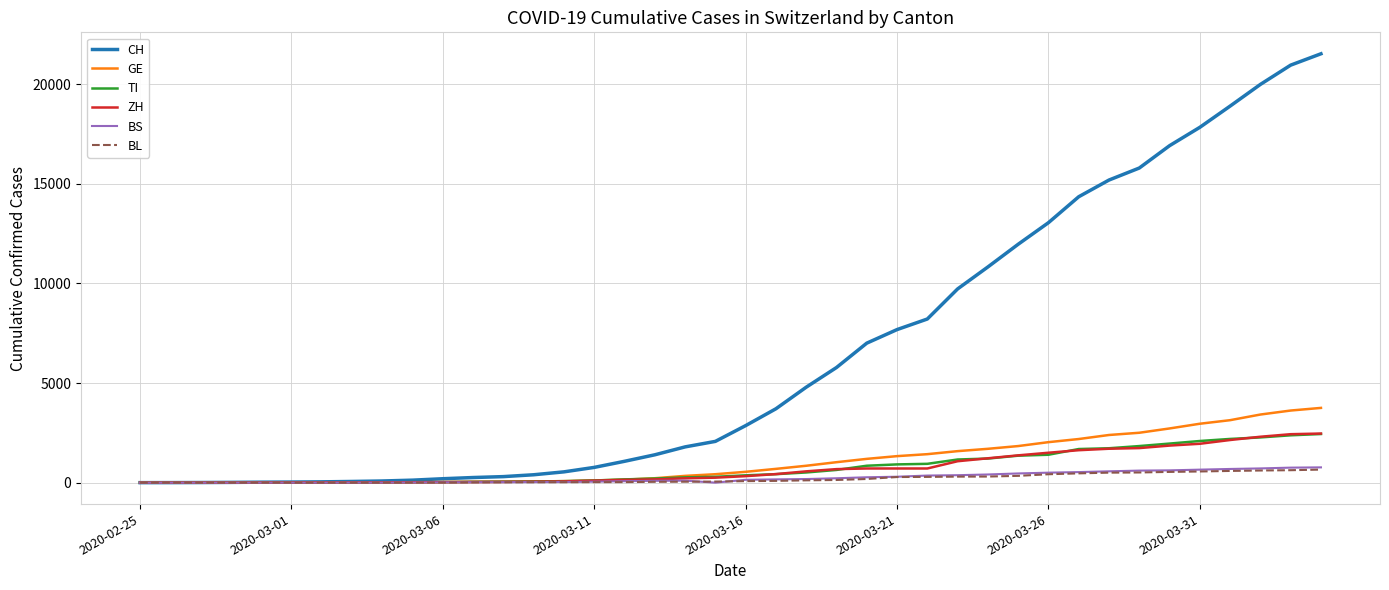

What is the highest value of the ZH series?

2466